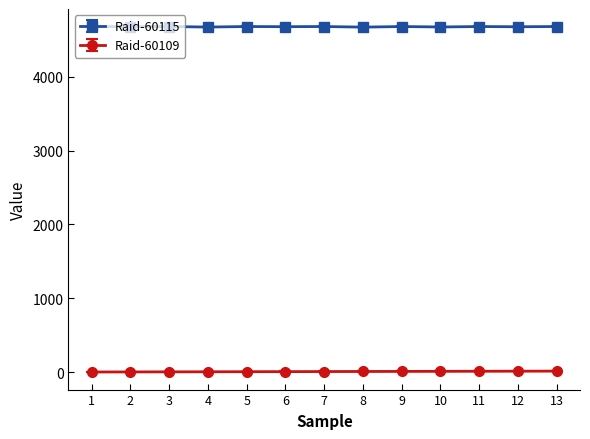

True or false: Raid-60115 and Raid-60109 cross at least once.

False